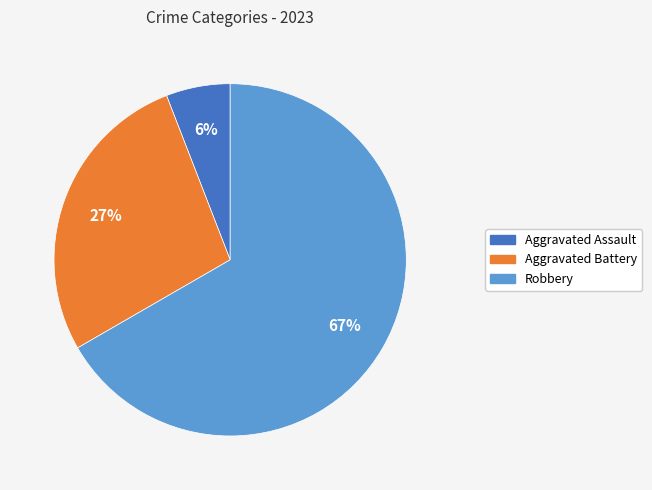

Is there any slice that represents more than half of the pie?

Yes